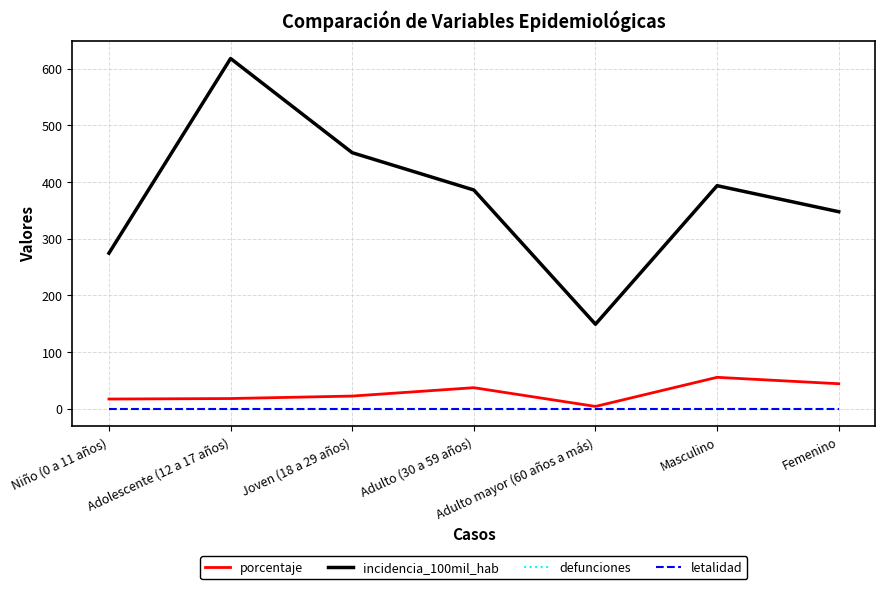

True or false: incidencia_100mil_hab and porcentaje intersect in this chart.

False